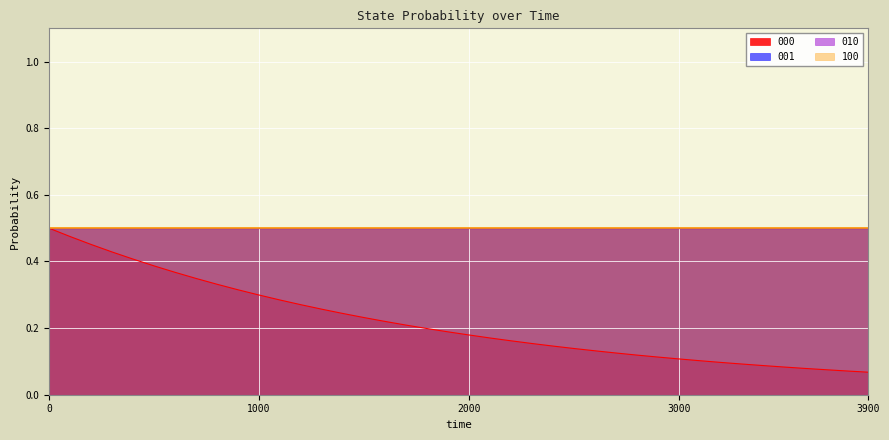

What are all the series names shown in the legend?

000, 001, 010, 100